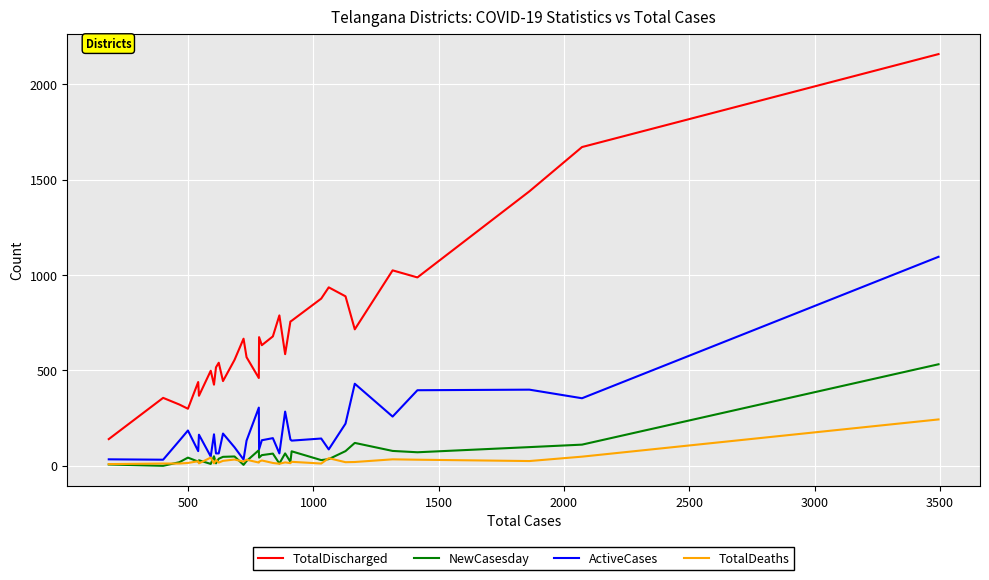

Which series has the largest total across all categories?

TotalDischarged